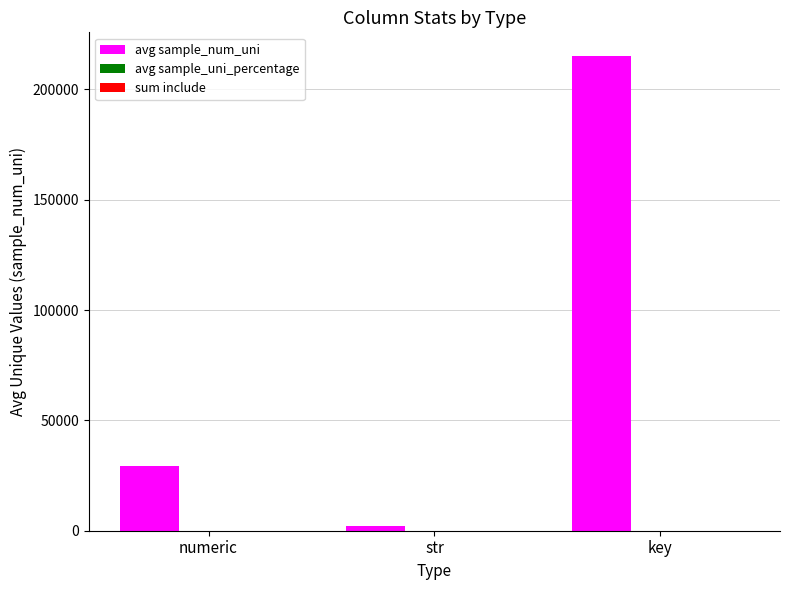

What is the sum of all avg sample_num_uni values?

246297.5